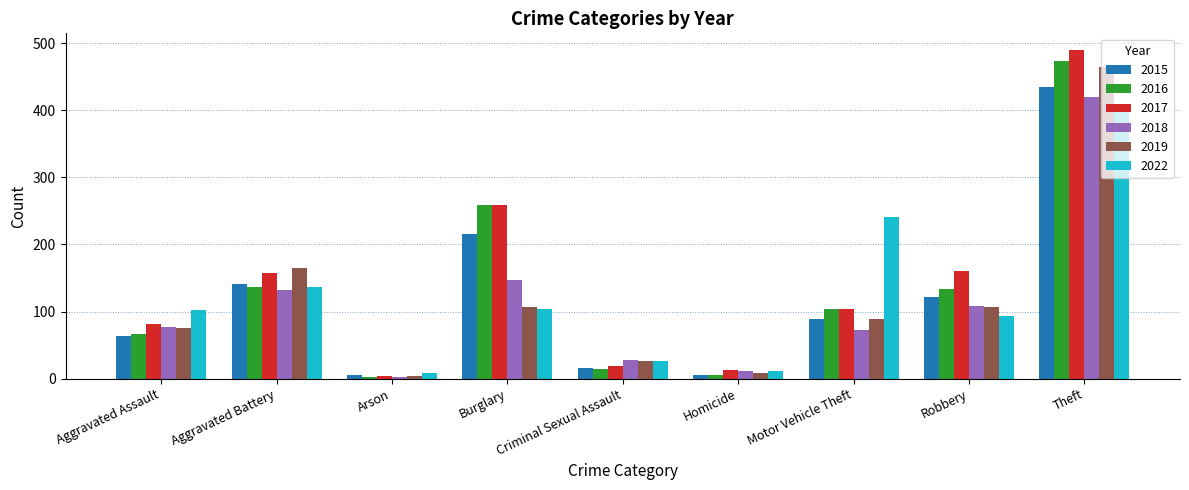

List the series in order of their peak value, highest first.

2017, 2016, 2019, 2015, 2018, 2022